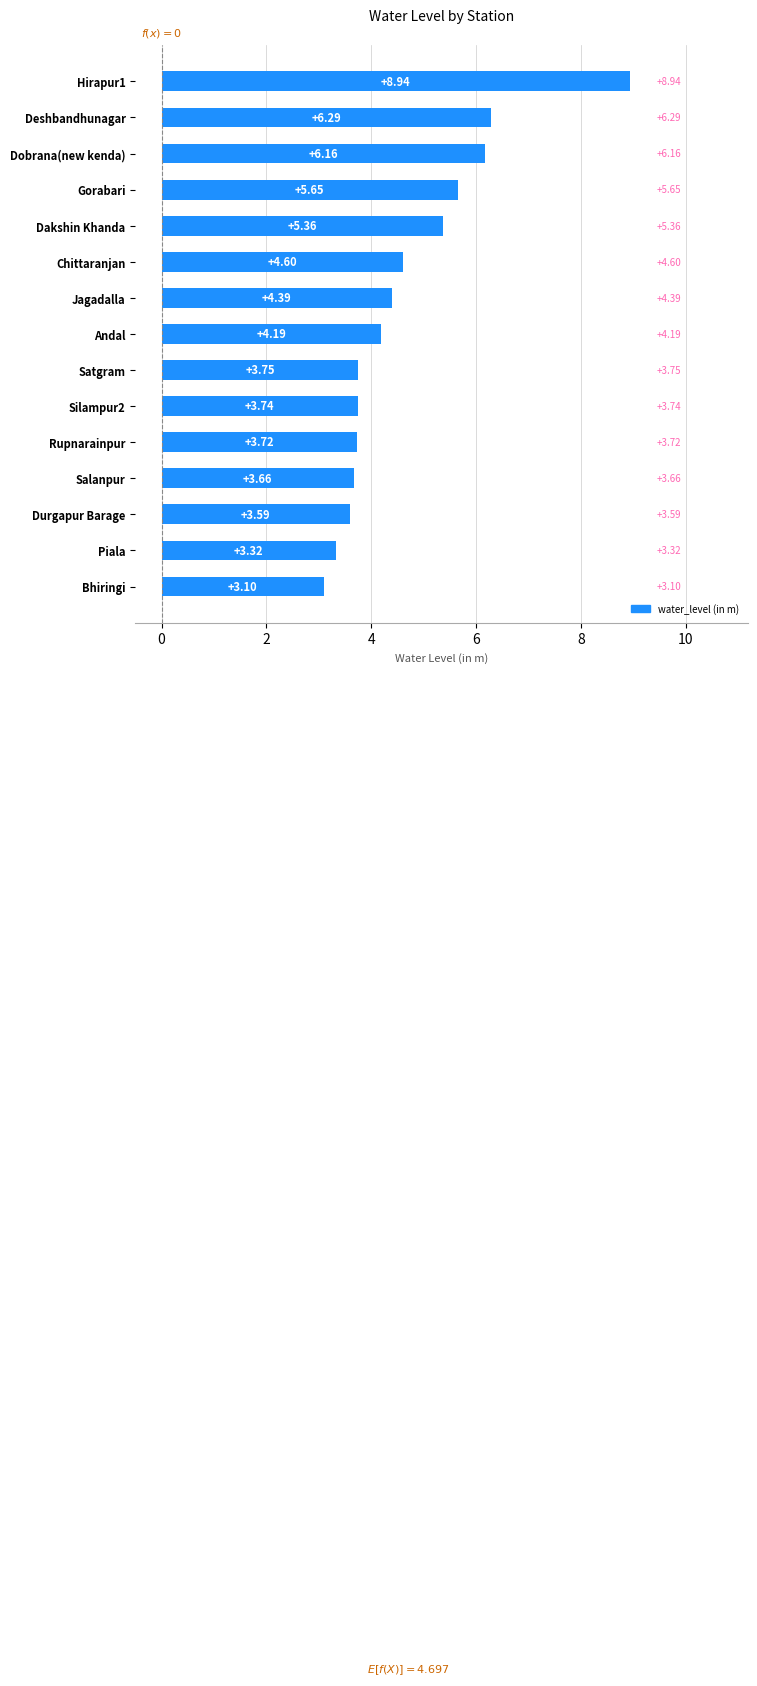

Count the number of values greater than 4.

8